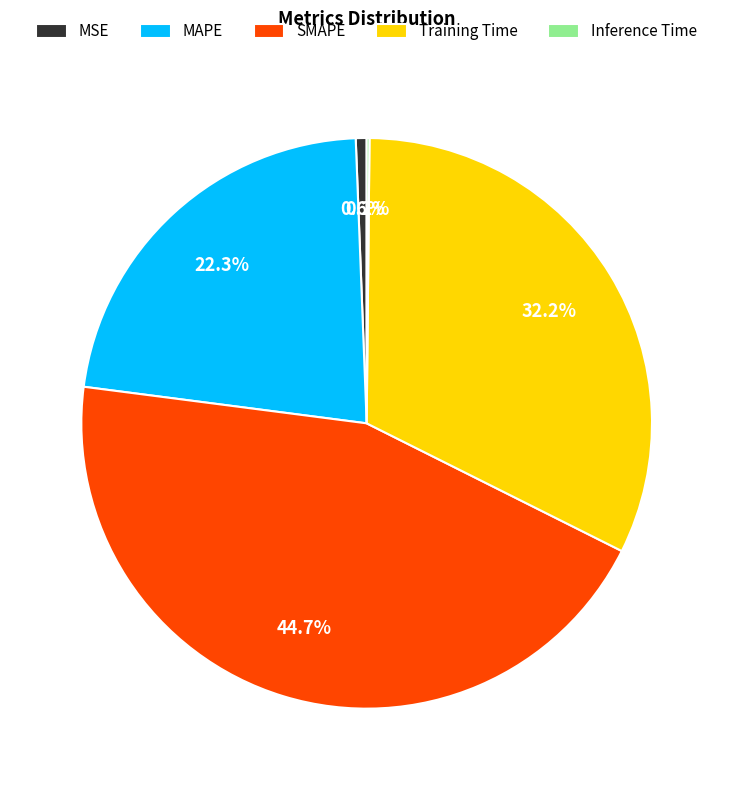

What percentage is the SMAPE slice, to the nearest percent?

45%